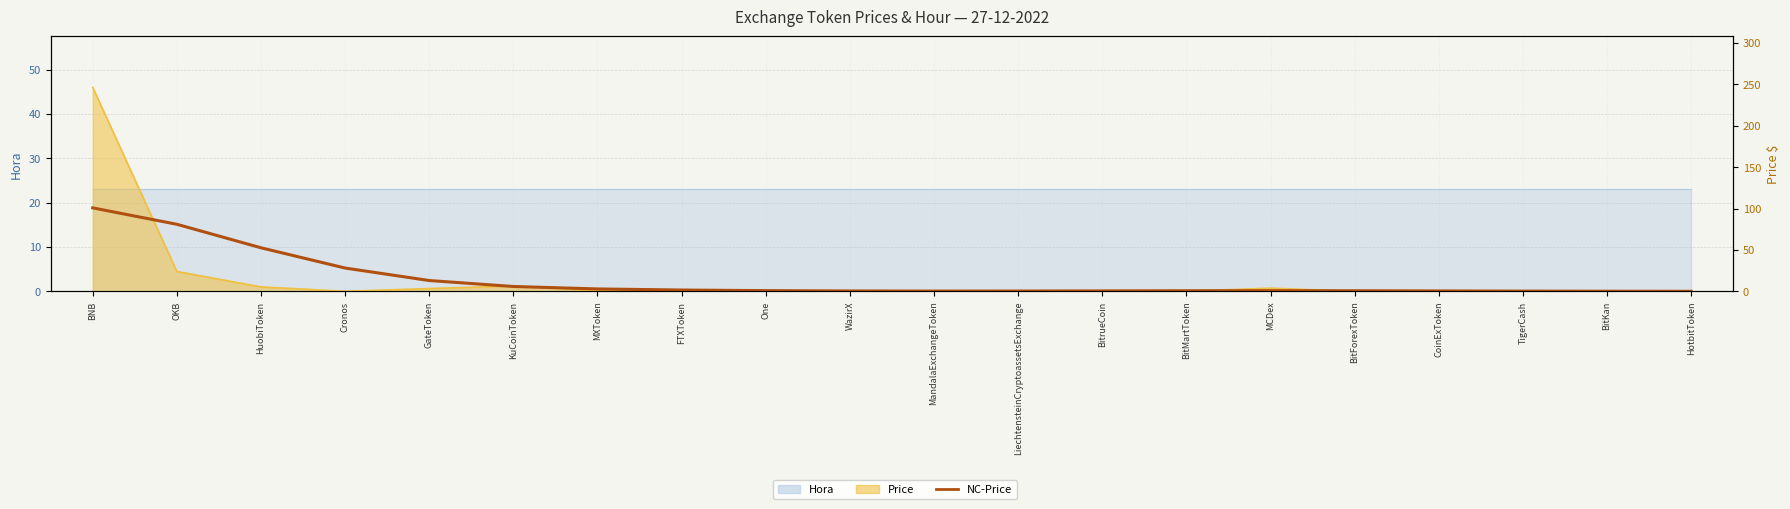

Rank the categories by value from highest to lowest.

BNB, OKB, HuobiToken, Cronos, GateToken, KuCoinToken, MXToken, FTXToken, One, MCDex, BitMartToken, BitForexToken, BitrueCoin, CoinExToken, WazirX, LiechtensteinCryptoassetsExchange, MandalaExchangeToken, TigerCash, BitKan, HotbitToken